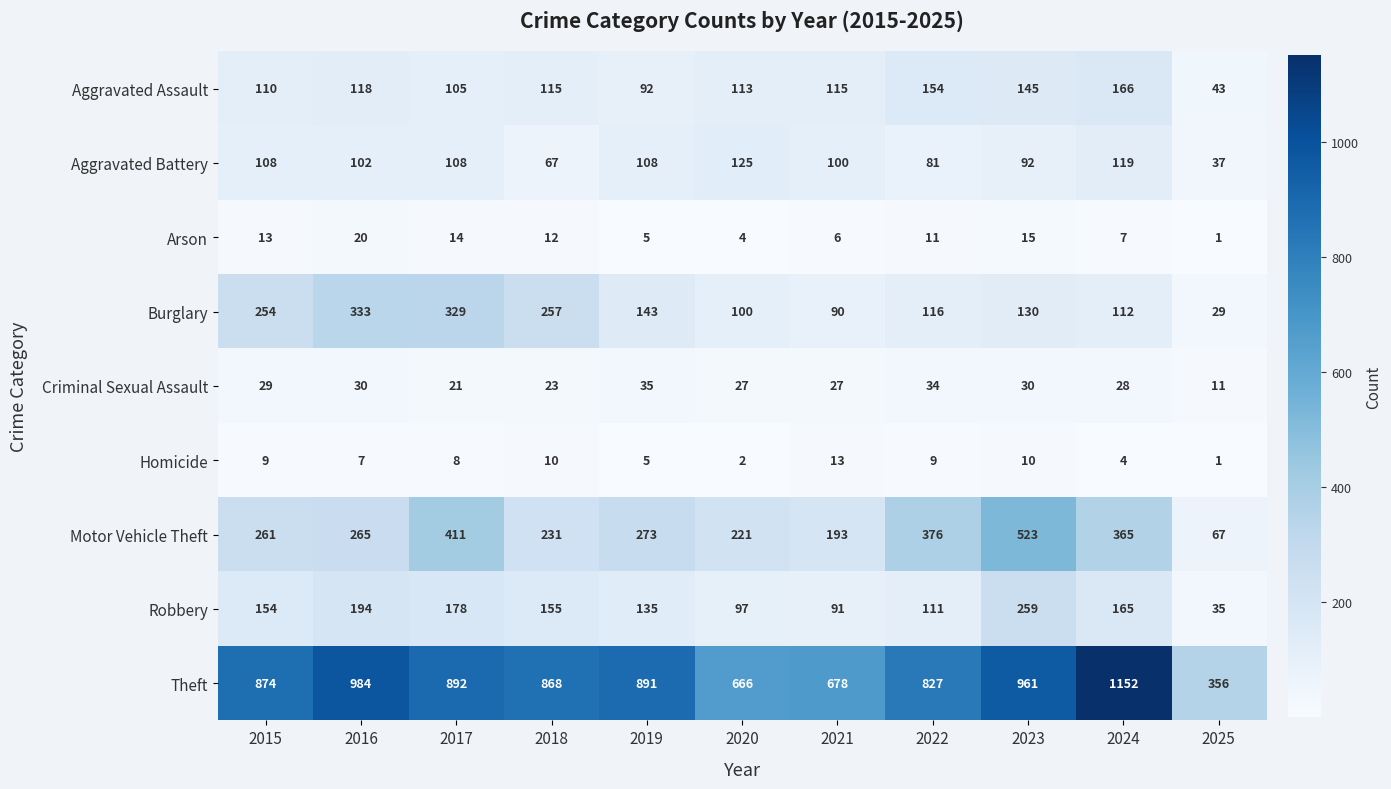

What is the spread (max minus min) of values at 2016?

977